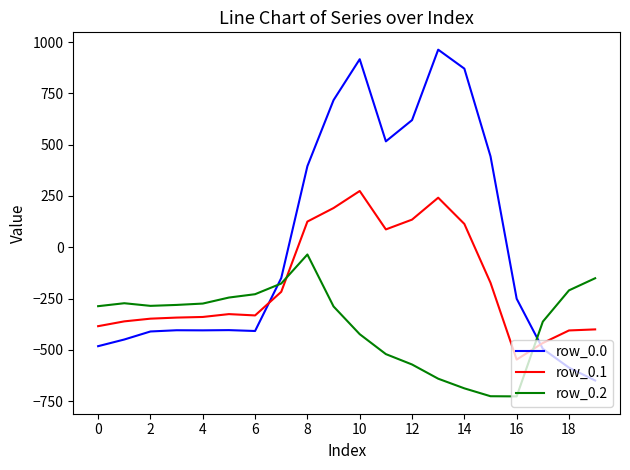

Which series has the largest total across all categories?

row_0.0